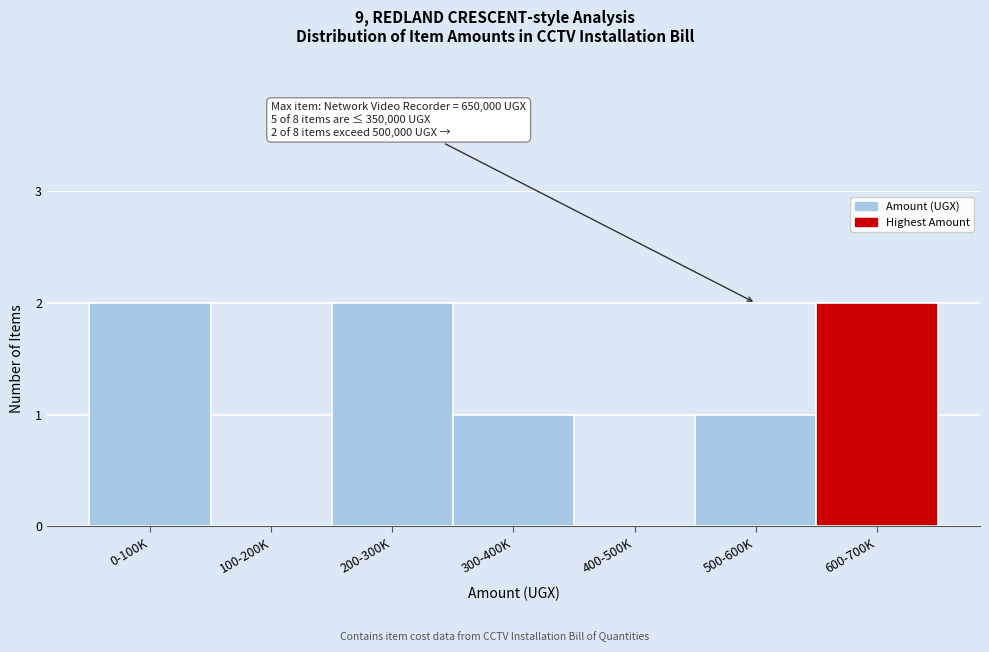

Reading left to right, list all the values displayed in this chart.

0-100K=2	100-200K=0	200-300K=2	300-400K=1	400-500K=0	500-600K=1	600-700K=2